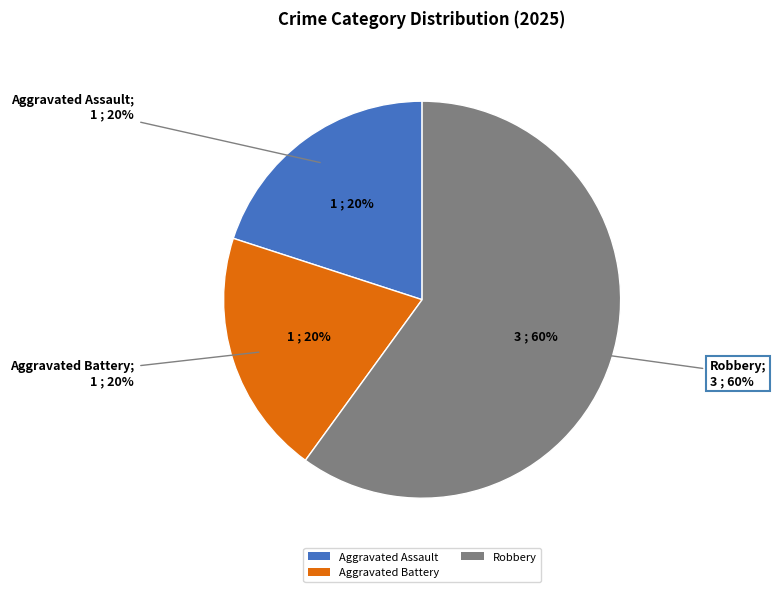

To the nearest percent, what is the combined percentage of Aggravated Assault and Aggravated Battery?

40%